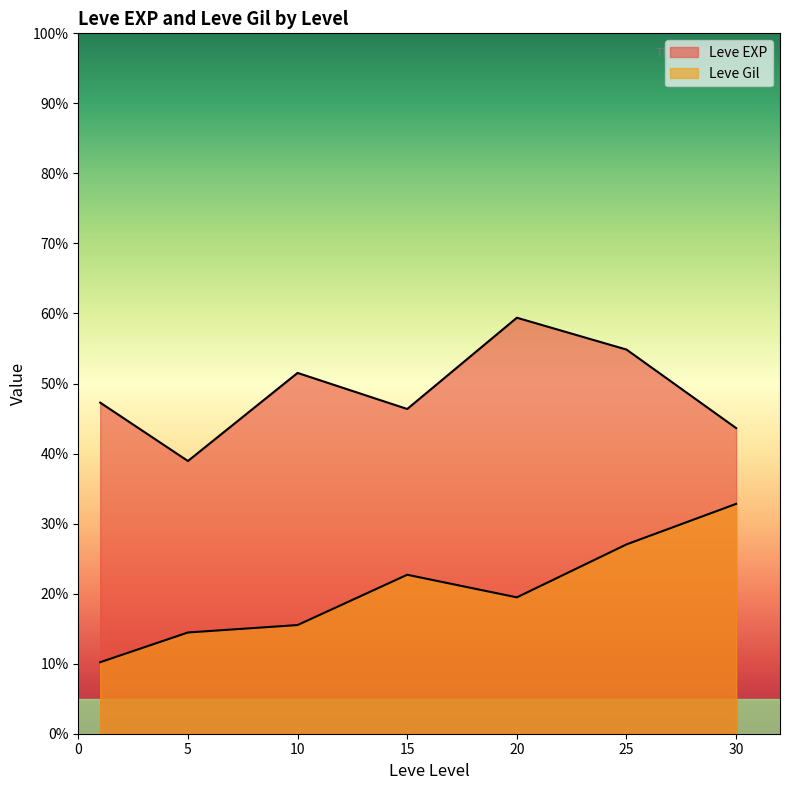

Which series has the widest spread of values?

Leve EXP